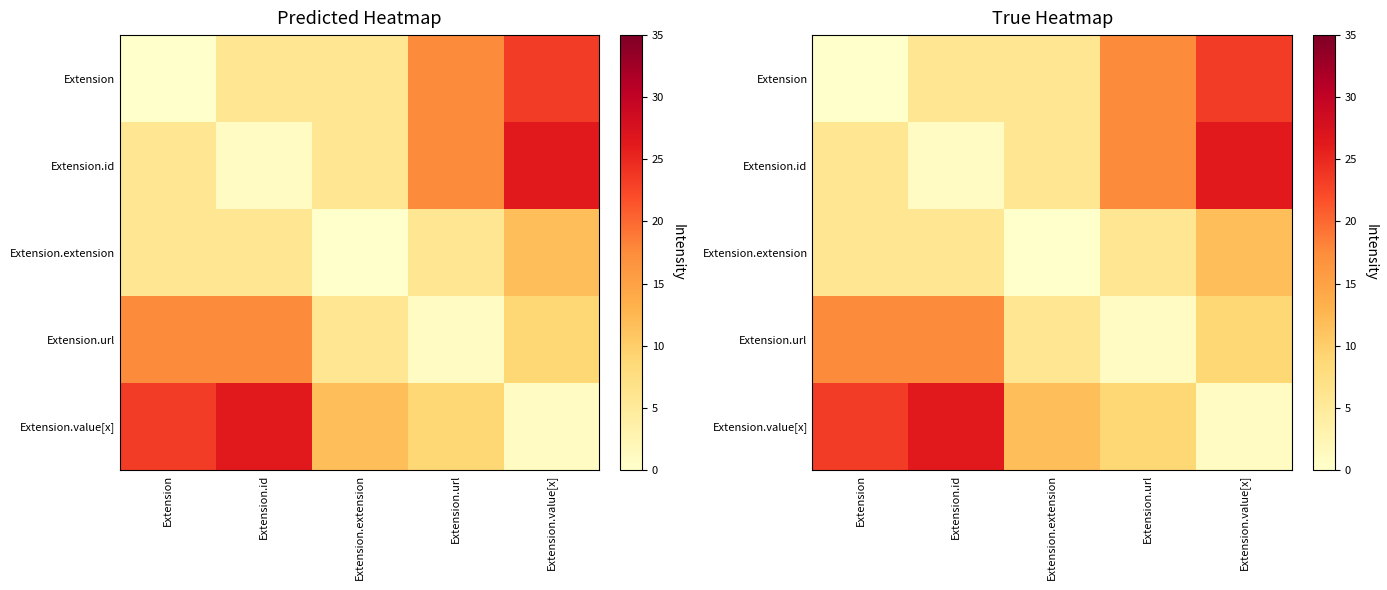

At Extension.value[x], list the series in order from smallest to largest.

Extension.value[x], Extension.url, Extension.extension, Extension, Extension.id